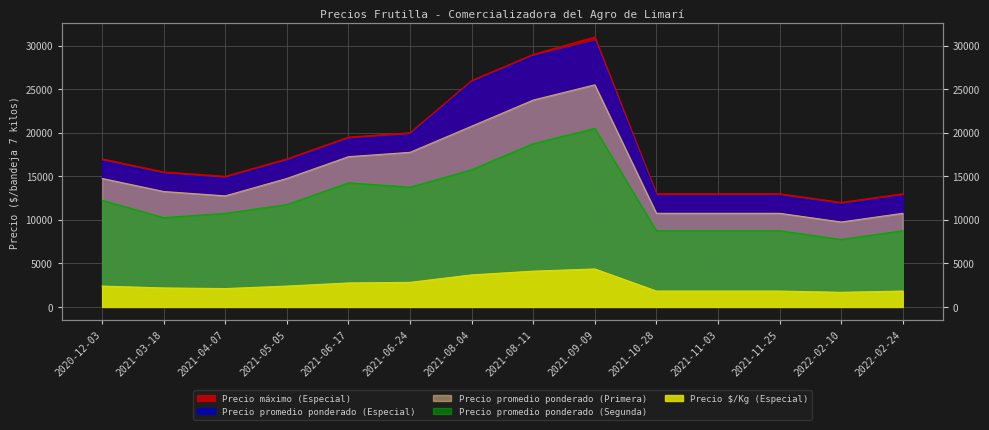

At which category is the sum across all series the highest?

2021-09-09